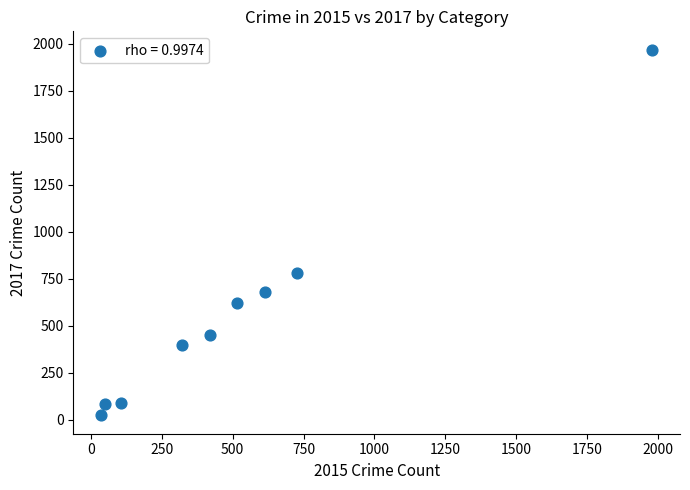

What is the average Y value?

566